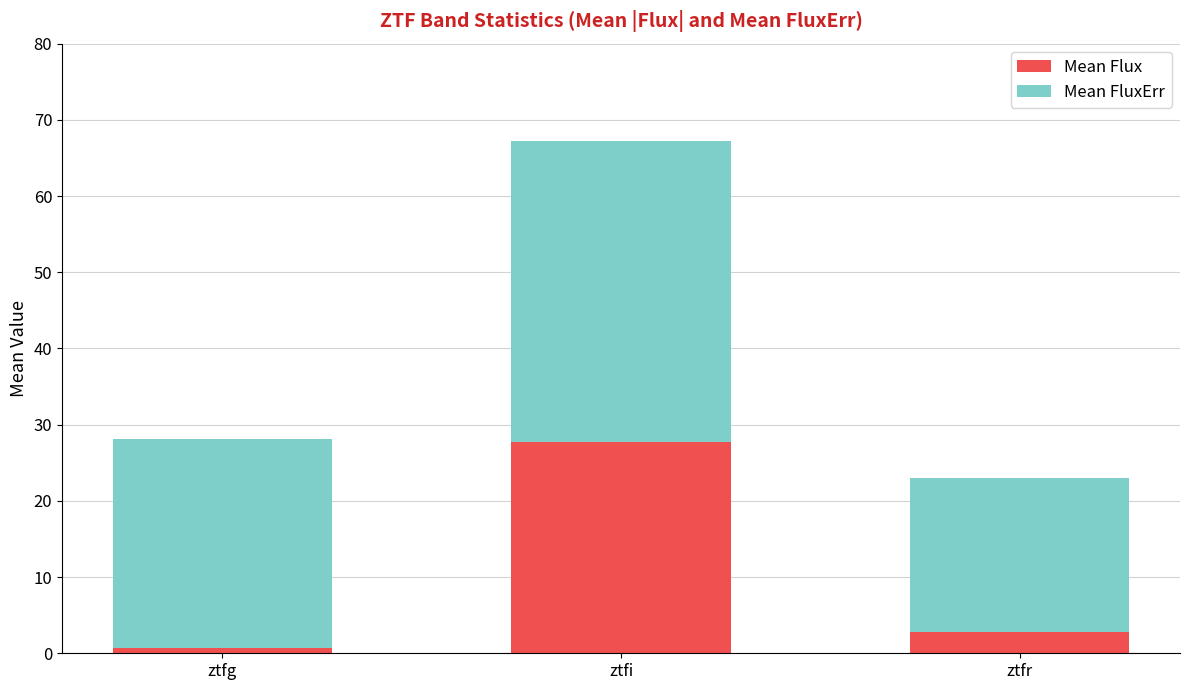

Where is Mean Flux nearest to the value 14?

ztfr